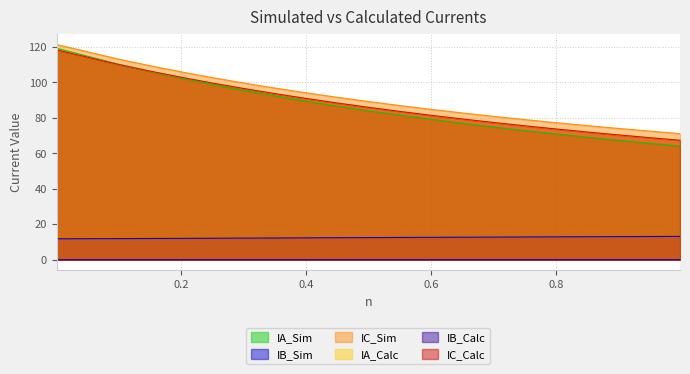

At how many categories does at least one series exceed 78?

15